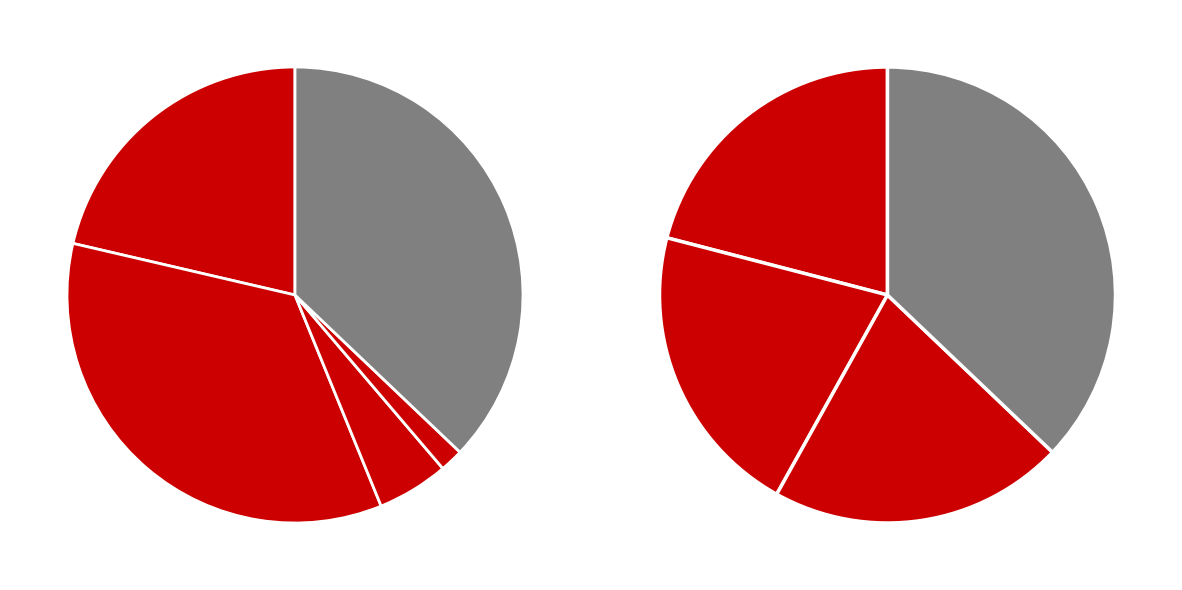

Count the number of slices in the pie.

5